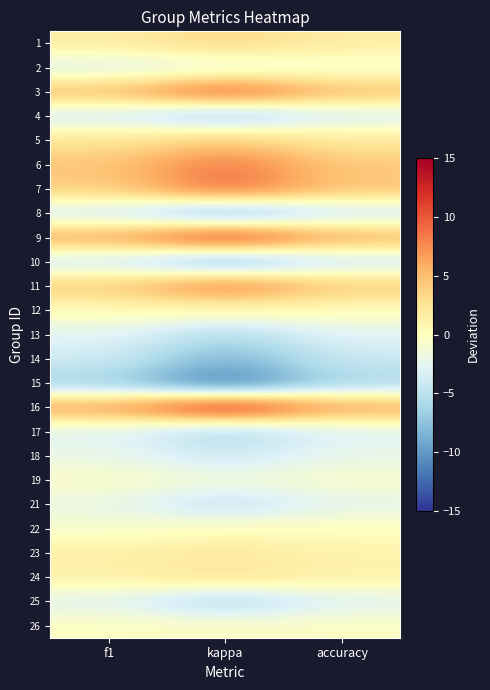

Which series changed the most between f1 and kappa?

16